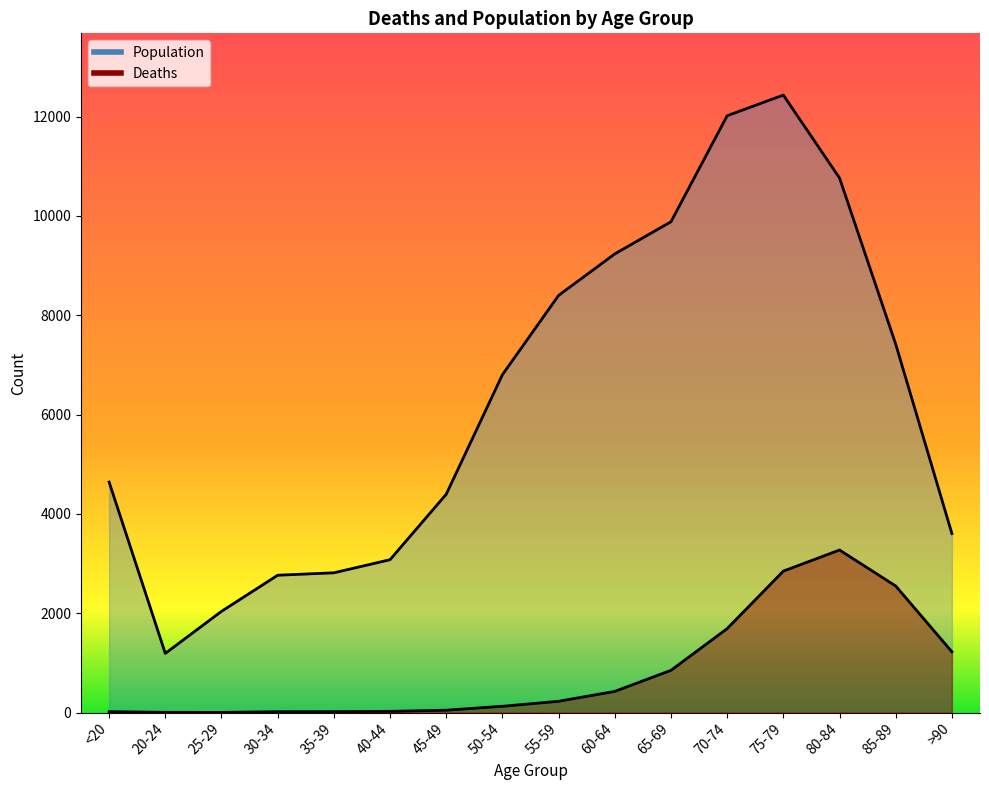

Rank the categories by Population value from highest to lowest.

75-79, 70-74, 80-84, 65-69, 60-64, 55-59, 85-89, 50-54, <20, 45-49, >90, 40-44, 35-39, 30-34, 25-29, 20-24